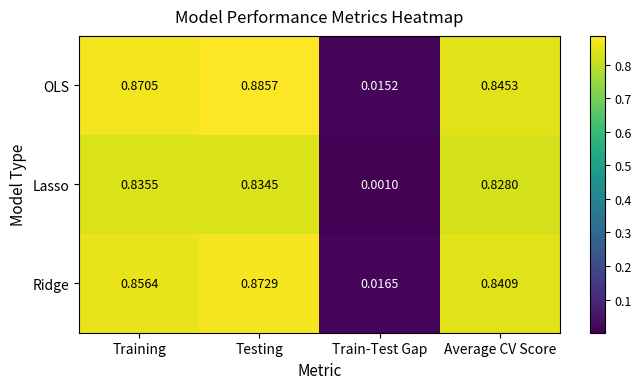

Which label corresponds to the smallest value in the chart?

Train-Test Gap